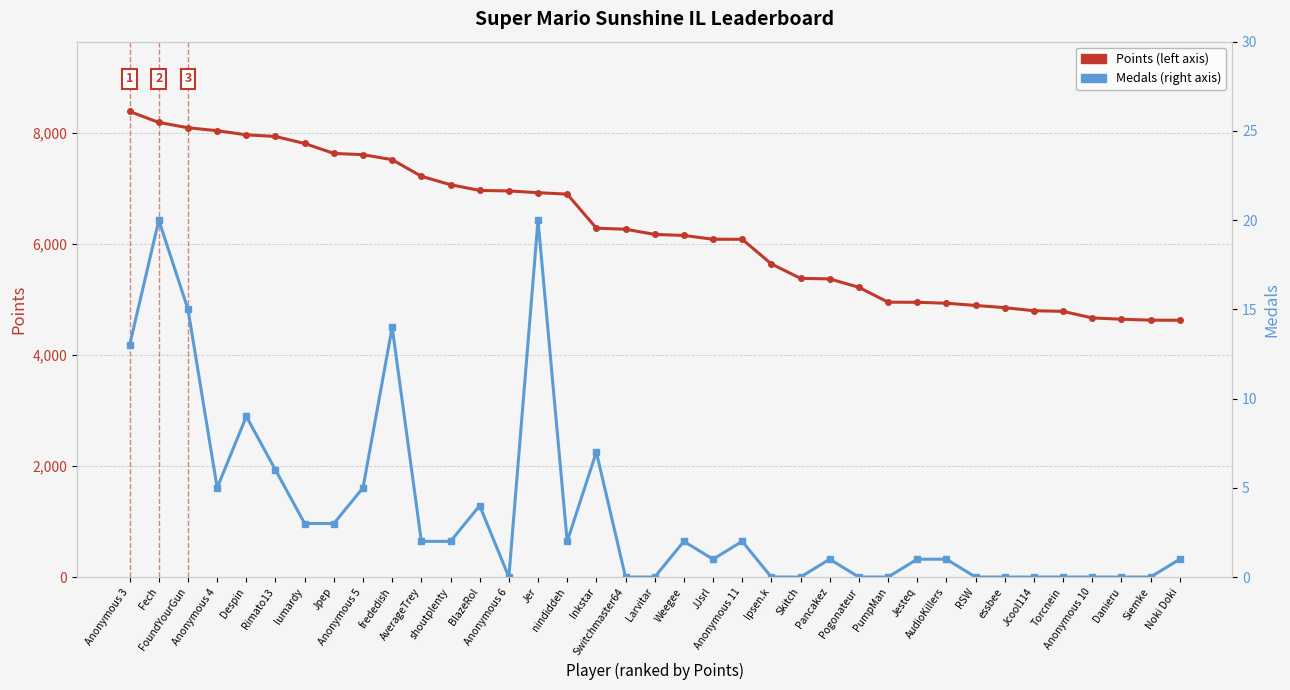

What is the average value of the Medals series?

4